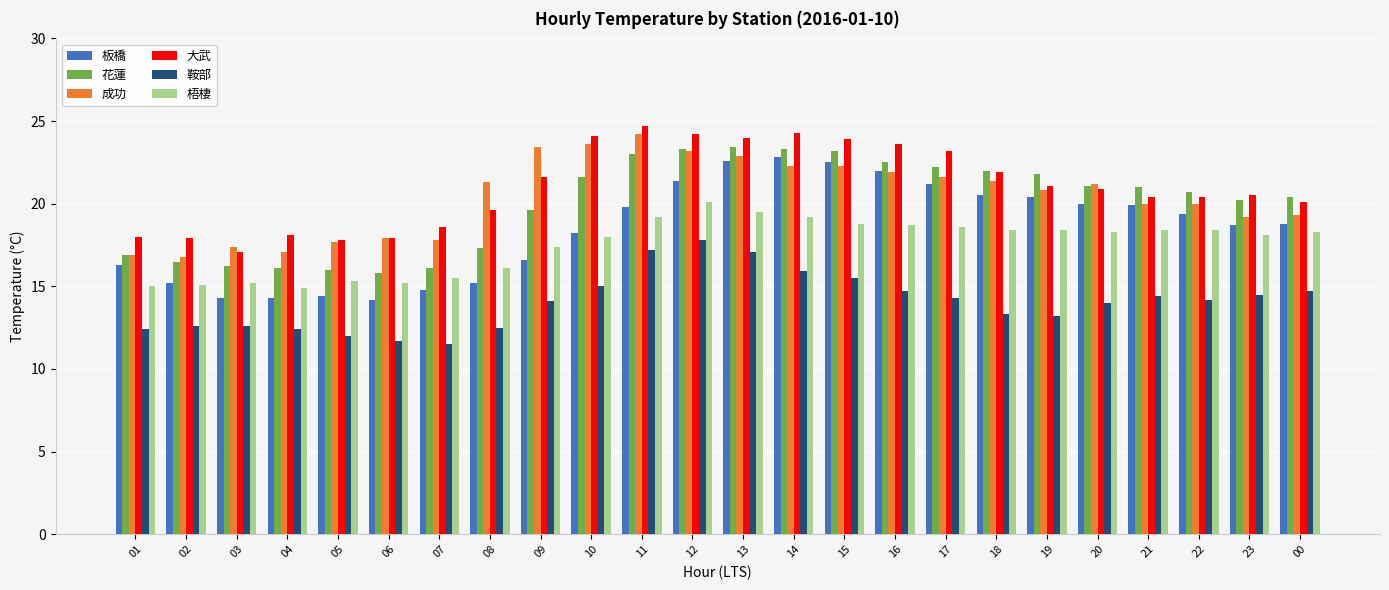

The value of 大武 at 01 is 18.0. True or false?

True